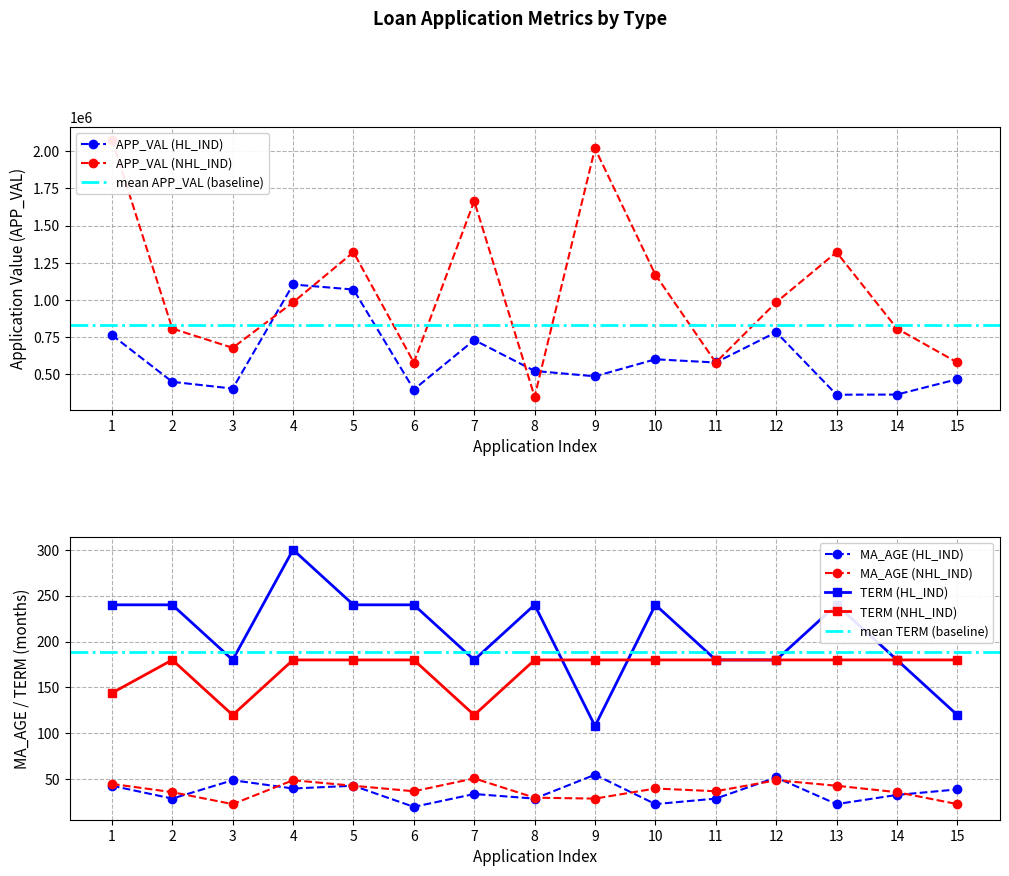

Which series changed the most between 5 and 12?

APP_VAL (NHL_IND)